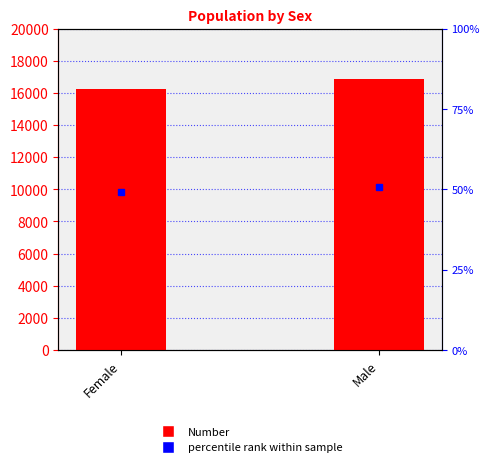

What is the average value of the Number series?

16546.0